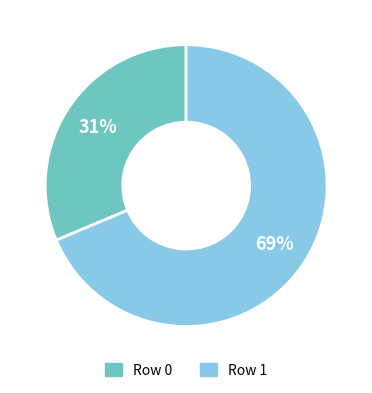

How many segments does this pie chart have?

2